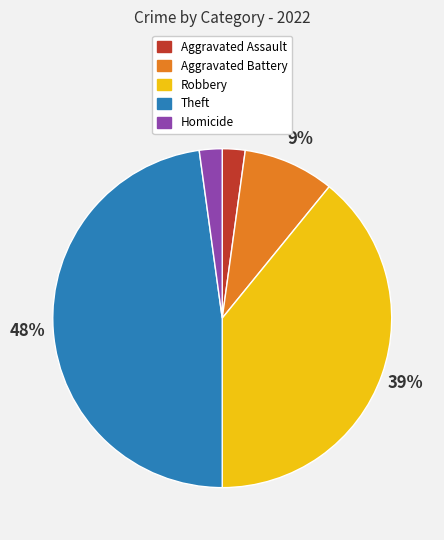

True or false: Theft accounts for 48% of the total.

True